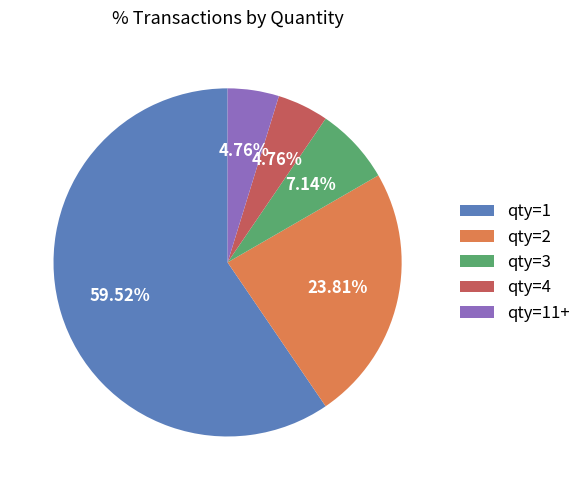

Does qty=2 account for over 50% of the chart?

No